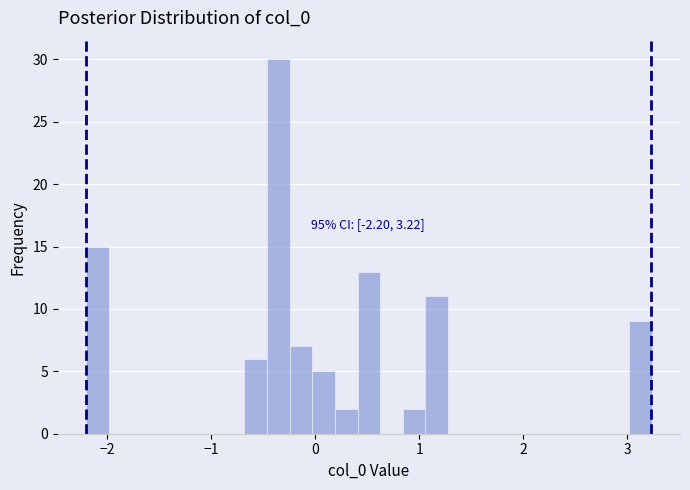

Around what value on the x-axis is the tallest bar? Give the approximate position of its centre, as read against the axis.

-0.4